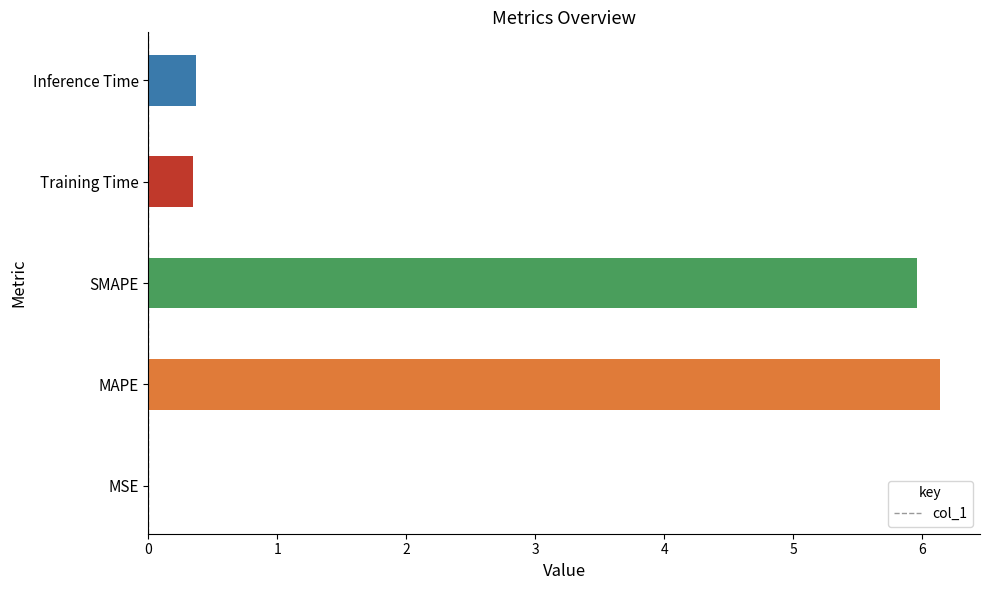

The chart shows a value of 8.5 at MAPE. True or false?

False